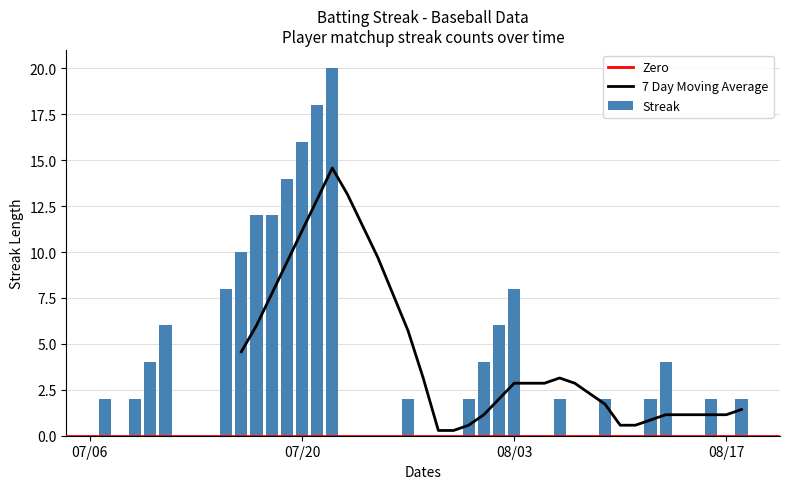

What is the sum of all Streak values?

160